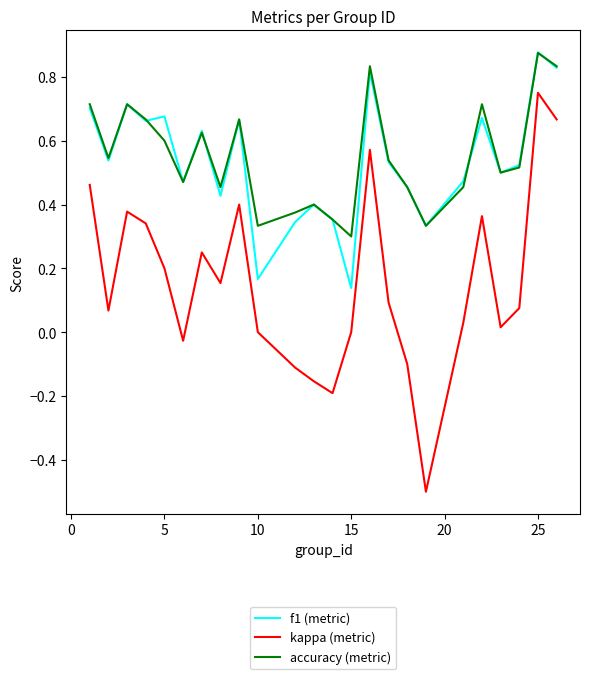

What is the minimum value shown in the chart?

-0.5